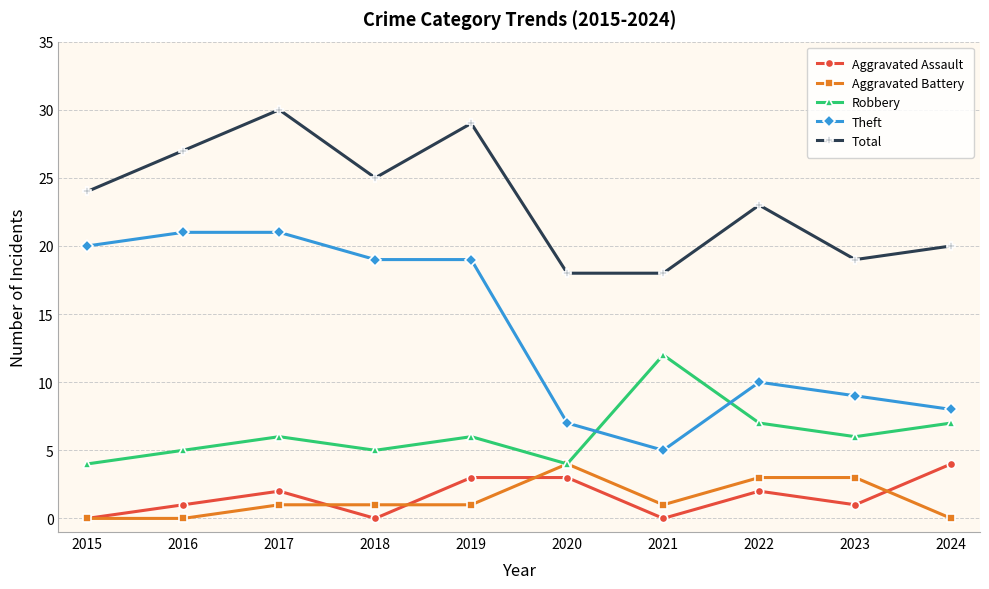

What is the spread (max minus min) of values at 2016?

27